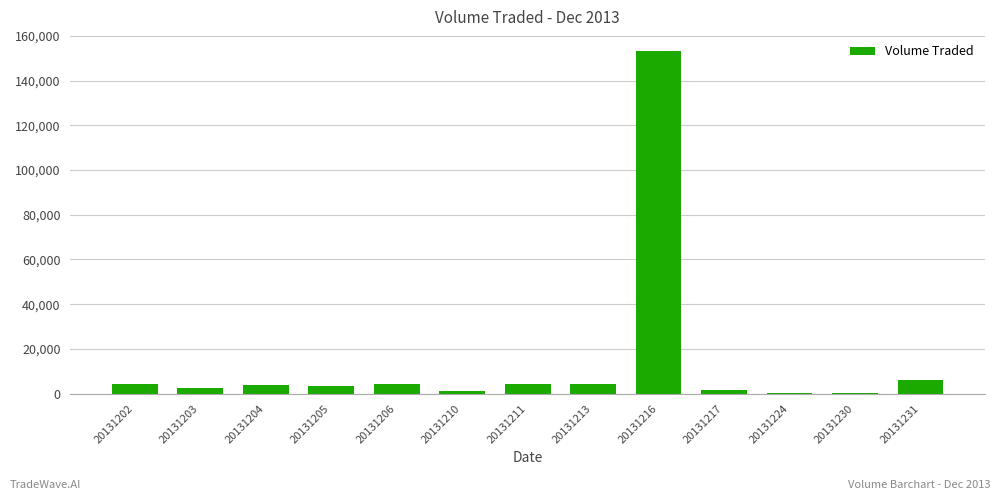

Where is the data nearest to the value 76600?

20131231